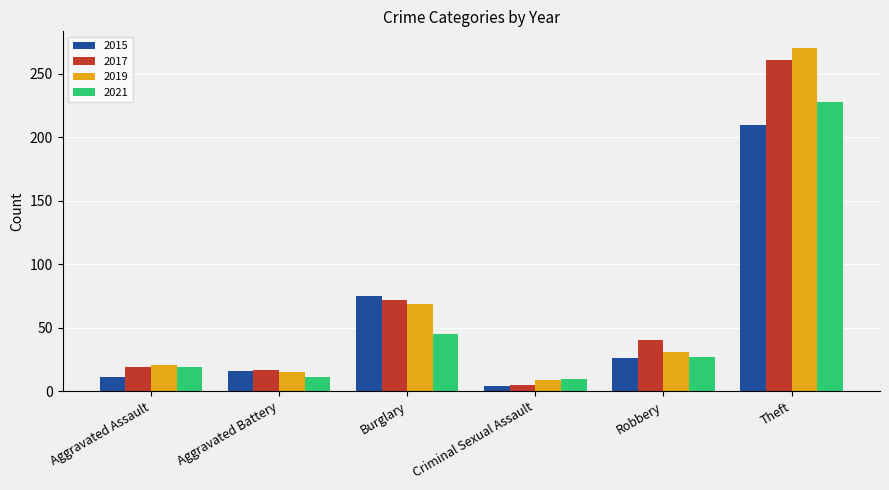

How many bars are there in each group?

4